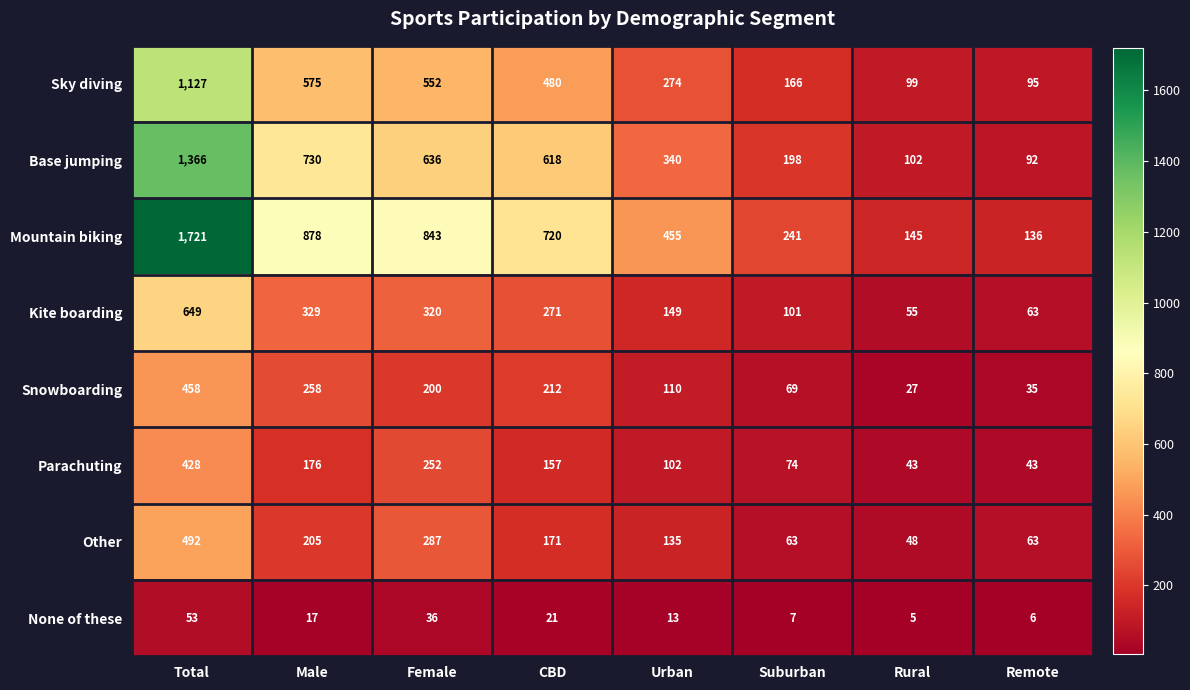

Where is Parachuting nearest to the value 235?

Female